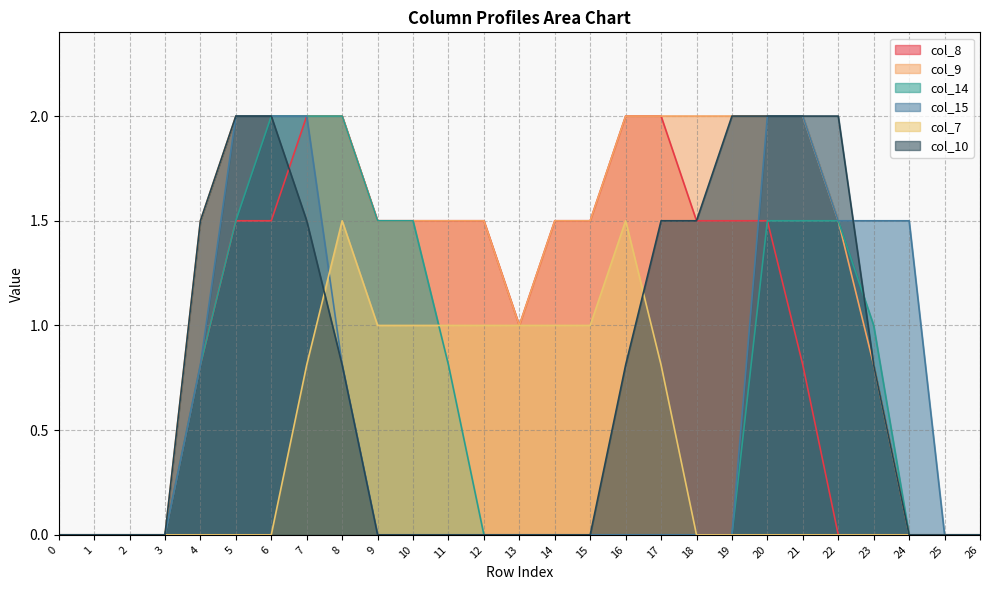

What is the highest value of the col_10 series?

2.0